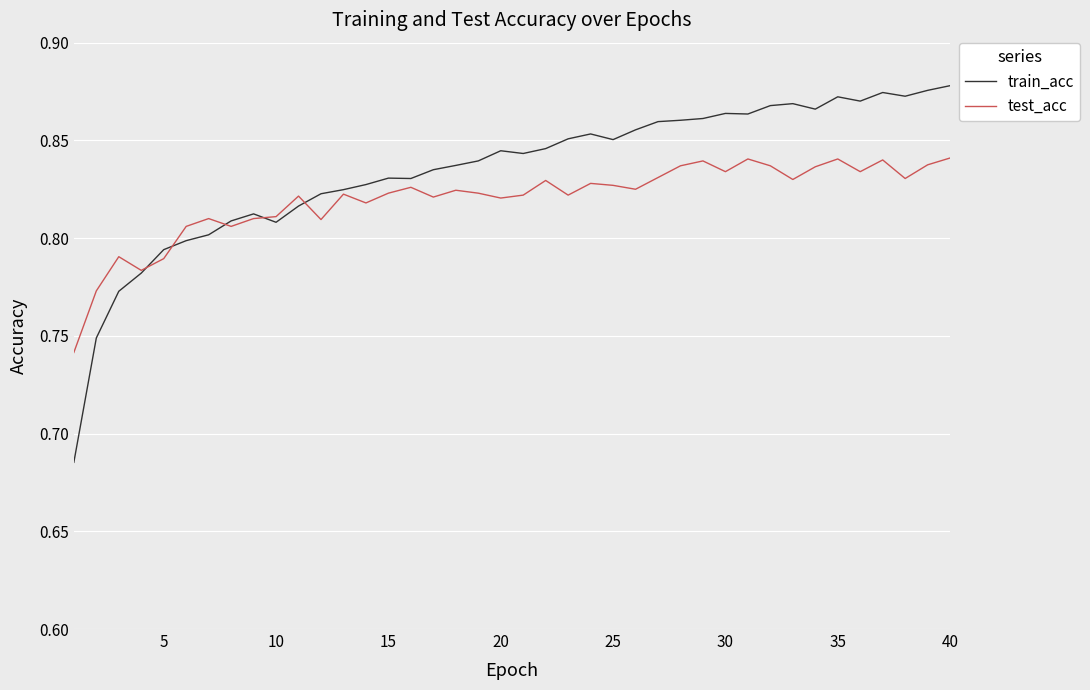

What is the difference between the maximum and minimum values in the train_acc series?

0.2